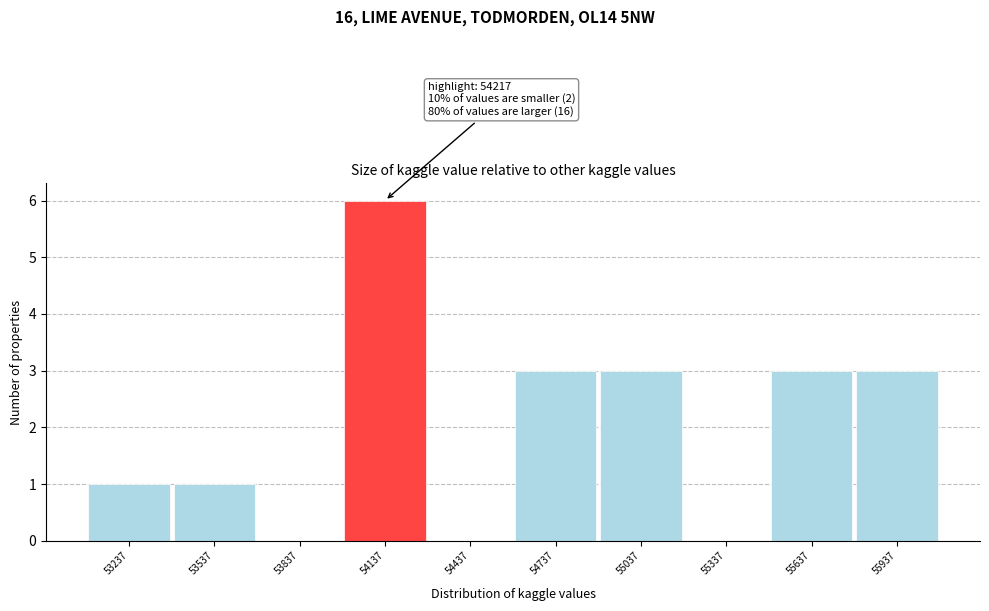

Reading right to left, transcribe all the data shown in this chart.

55937=3	55637=3	55337=0	55037=3	54737=3	54437=0	54137=6	53837=0	53537=1	53237=1